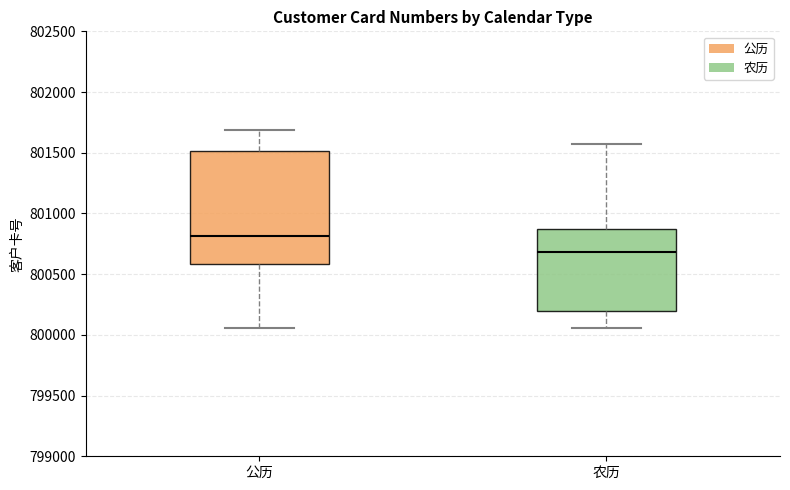

Reading left to right, transcribe this box plot: for each box, give where its median line is, the range the box spans, and where its two whiskers end, as read against the y-axis. The values are not printed on the chart, so give them approximately, as read against the axis.

公历: median 800800, box 800600 to 801500, whiskers 800050 to 801700
农历: median 800700, box 800200 to 800850, whiskers 800050 to 801600